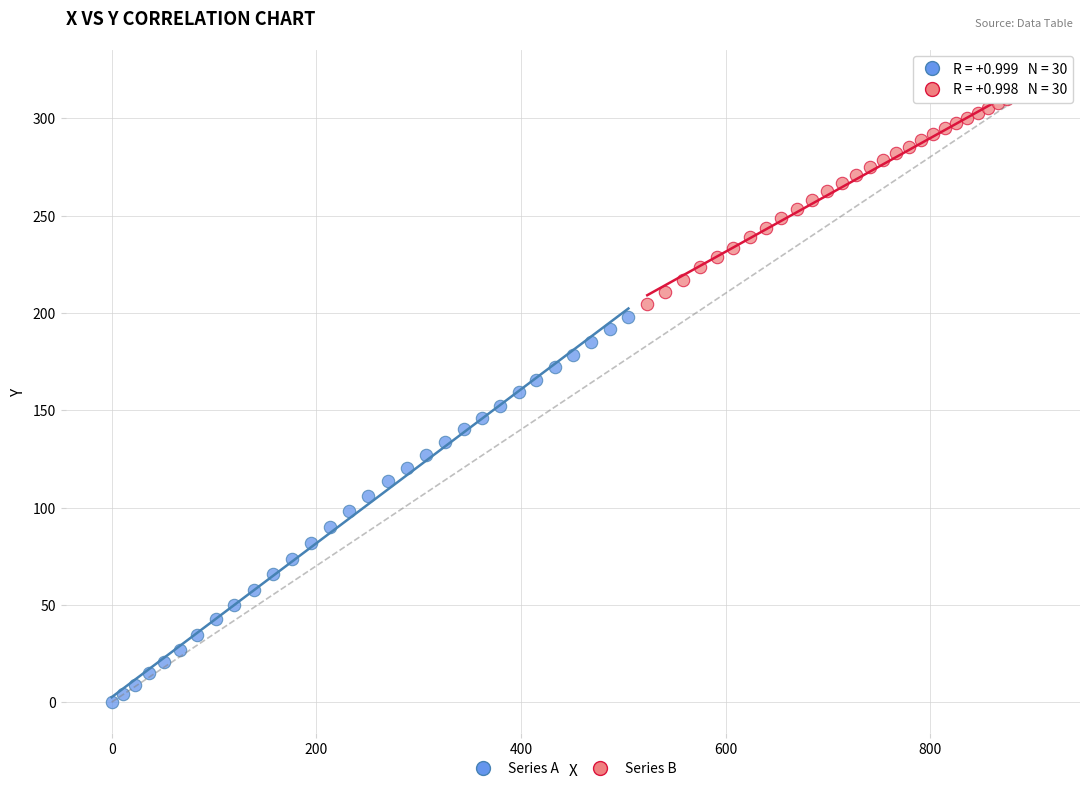

Which series contains the highest Y value?

Series B